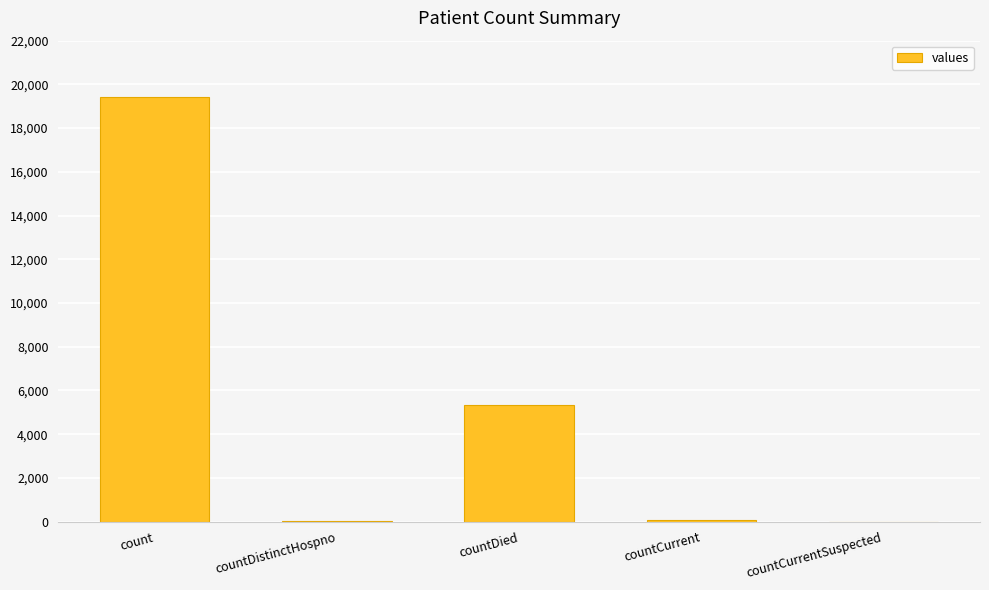

What is the sum of all values?

24875